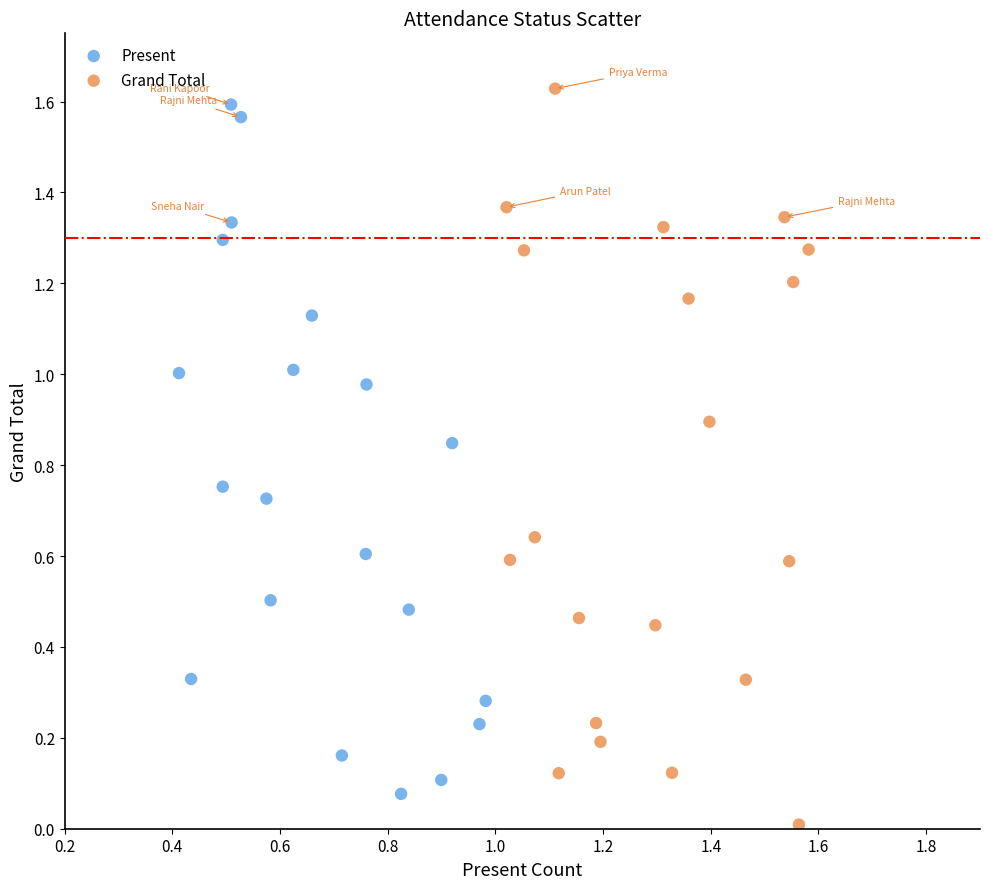

Which series contains the lowest Y value?

Grand Total